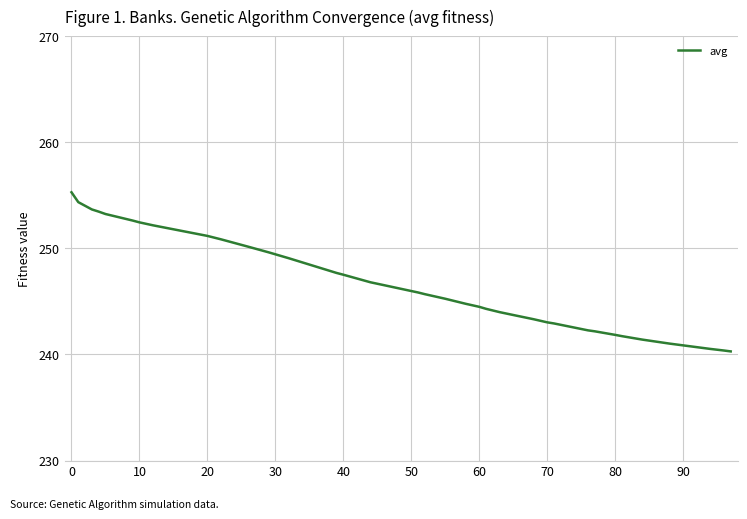

What is the minimum value shown in the chart?

240.3